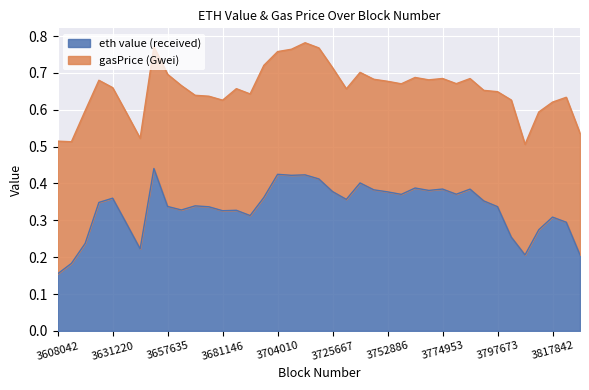

How many points are higher than both their immediate neighbors (excluding endpoints)?

11